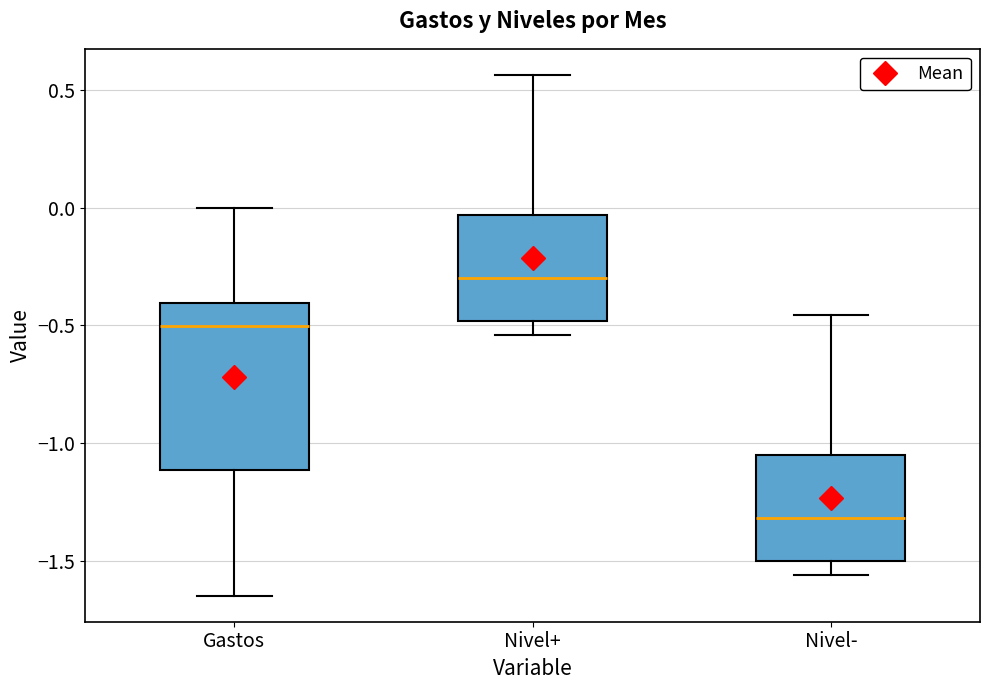

Which box has the highest median line?

Nivel+